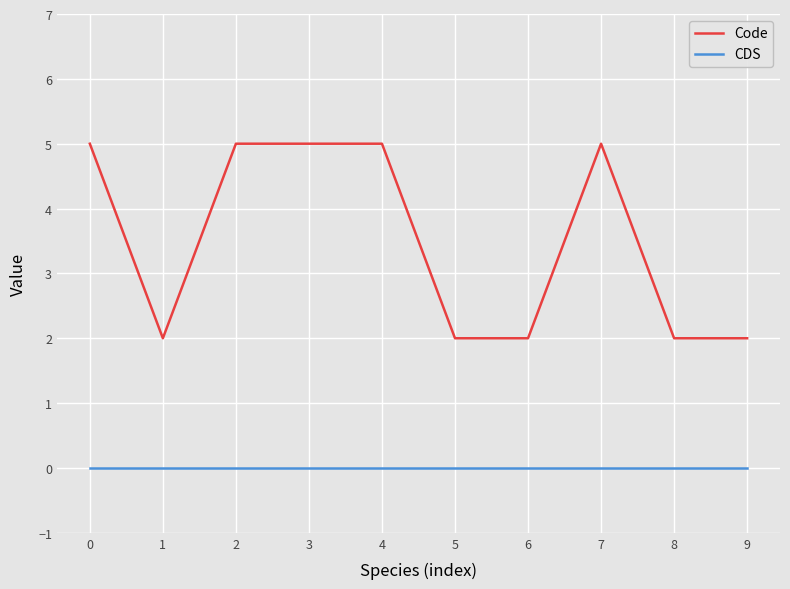

Rank the series by their maximum value, from lowest to highest.

CDS, Code